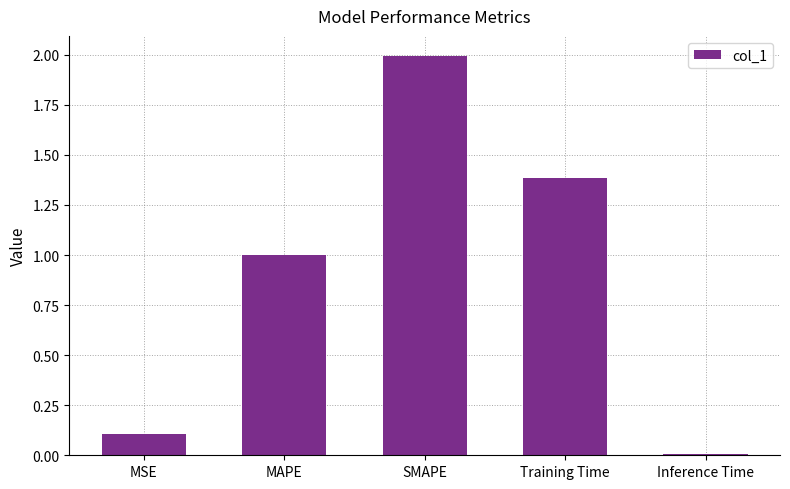

At which category does the chart reach its peak across all series?

SMAPE